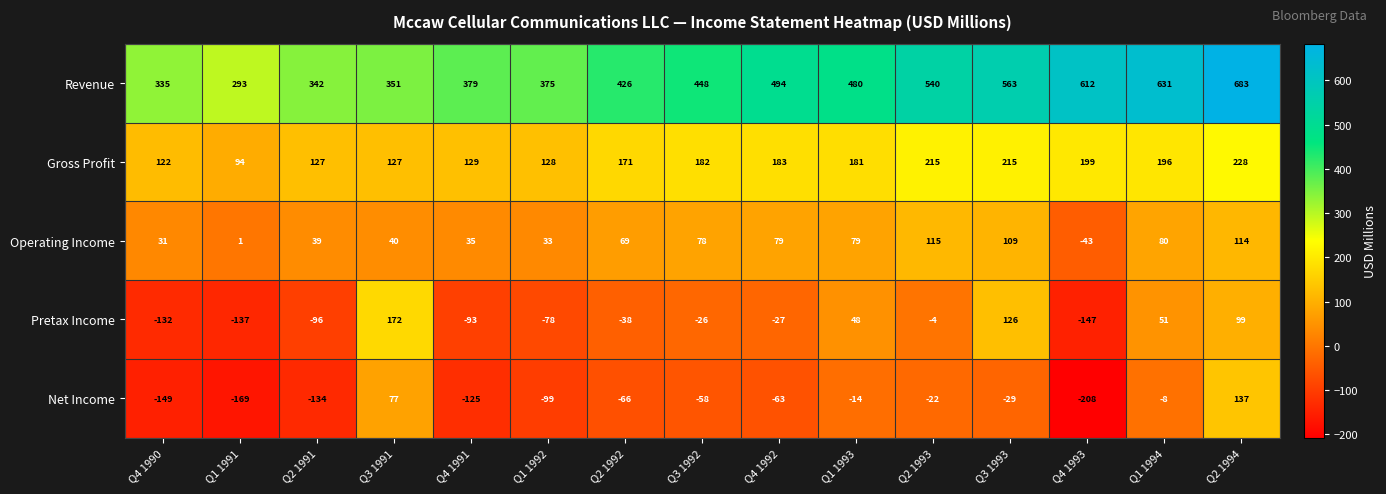

How many series are shown in this chart?

5